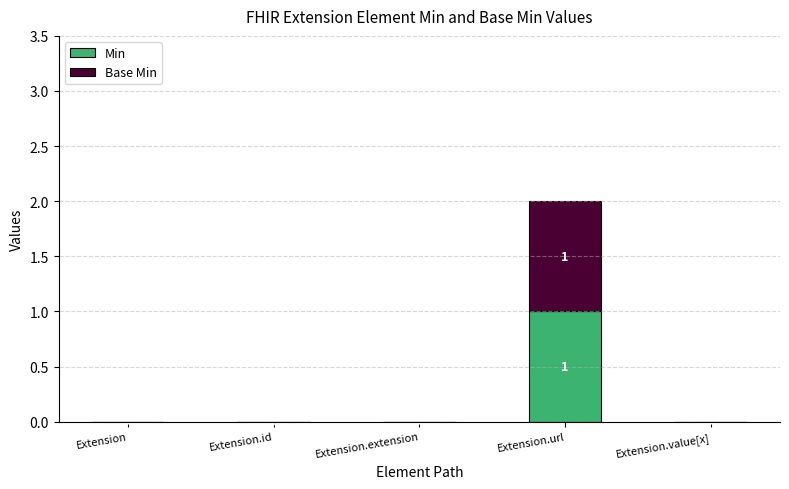

How many Min values are between 0 and 1?

5